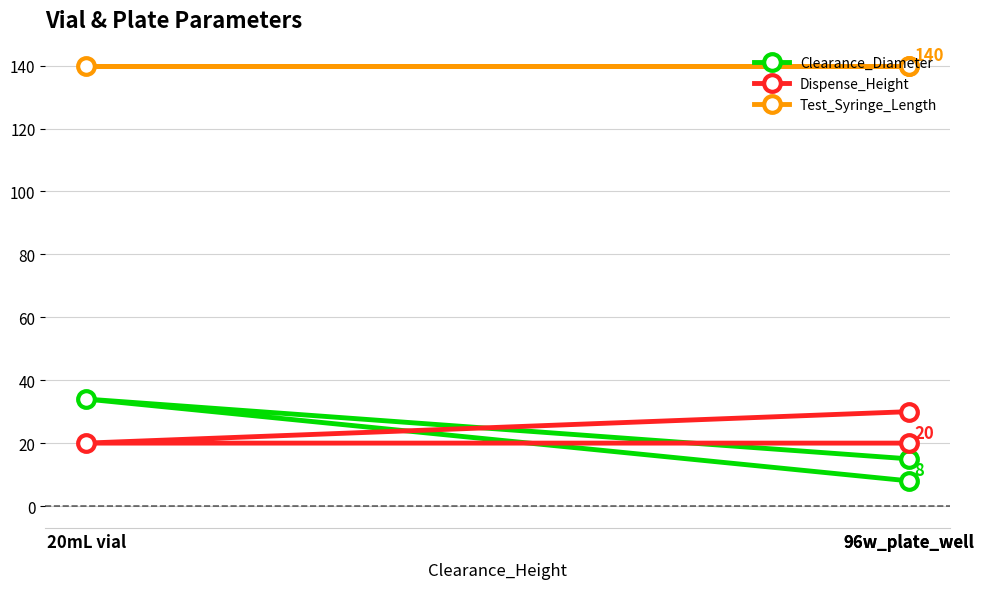

Rank the categories by Test_Syringe_Length value from lowest to highest.

96w_plate_well, 20mL vial, 96w_plate_well